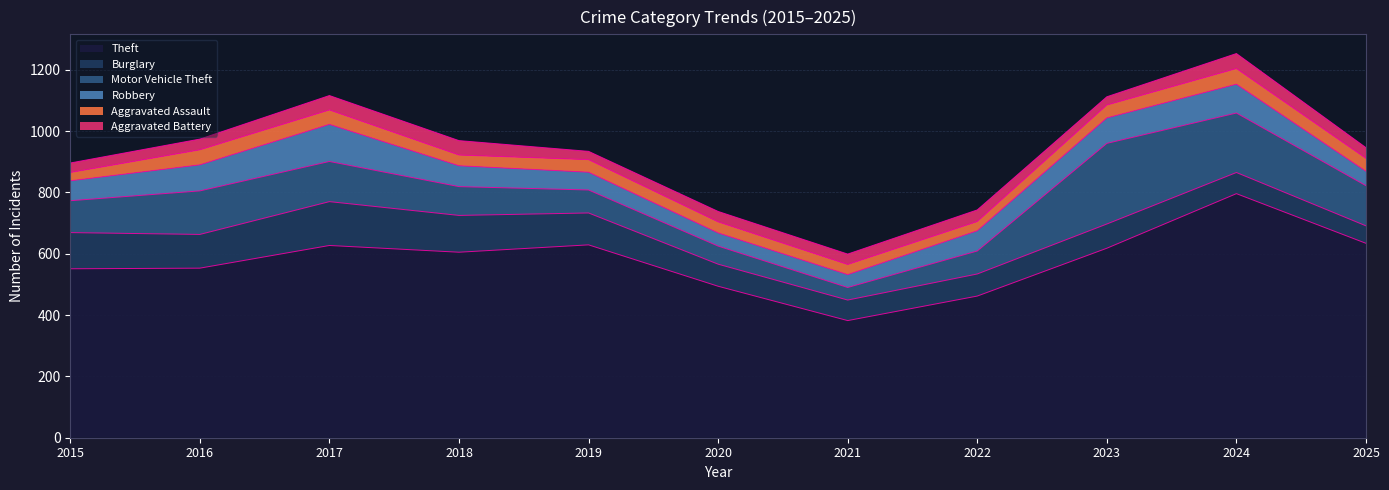

True or false: Motor Vehicle Theft has a value of 174 at 2015.

False